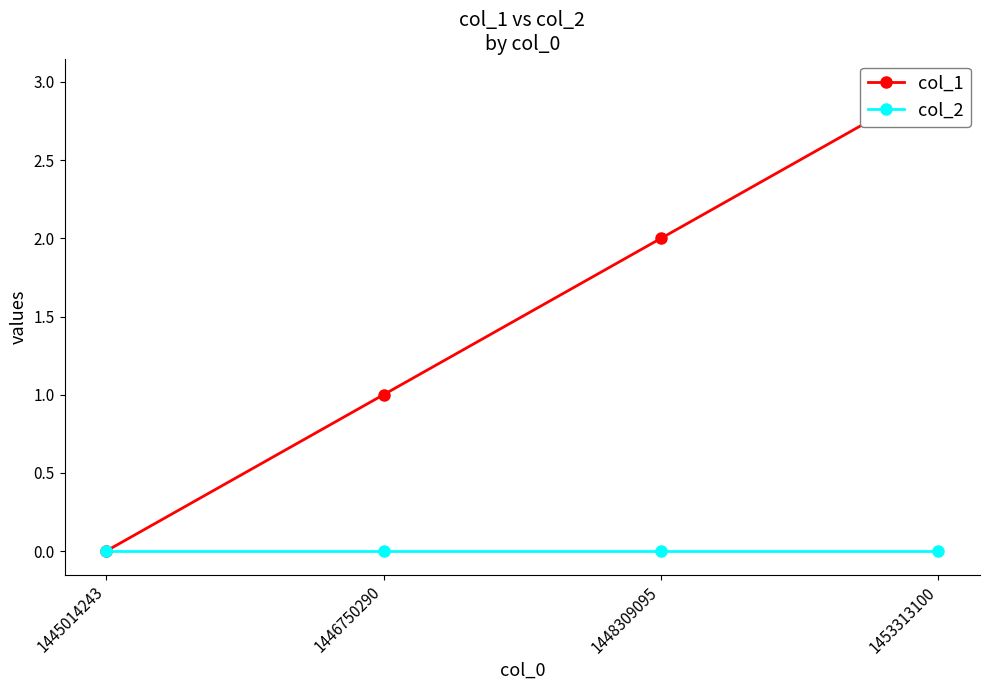

True or false: col_1 and col_2 cross at least once.

False